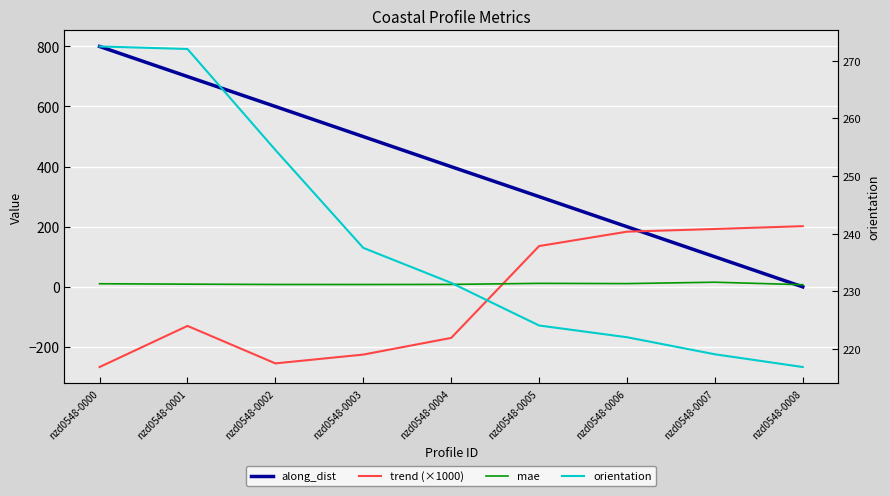

Rank the series at nzd0548-0001 from lowest to highest value.

trend (×1000), mae, orientation, along_dist